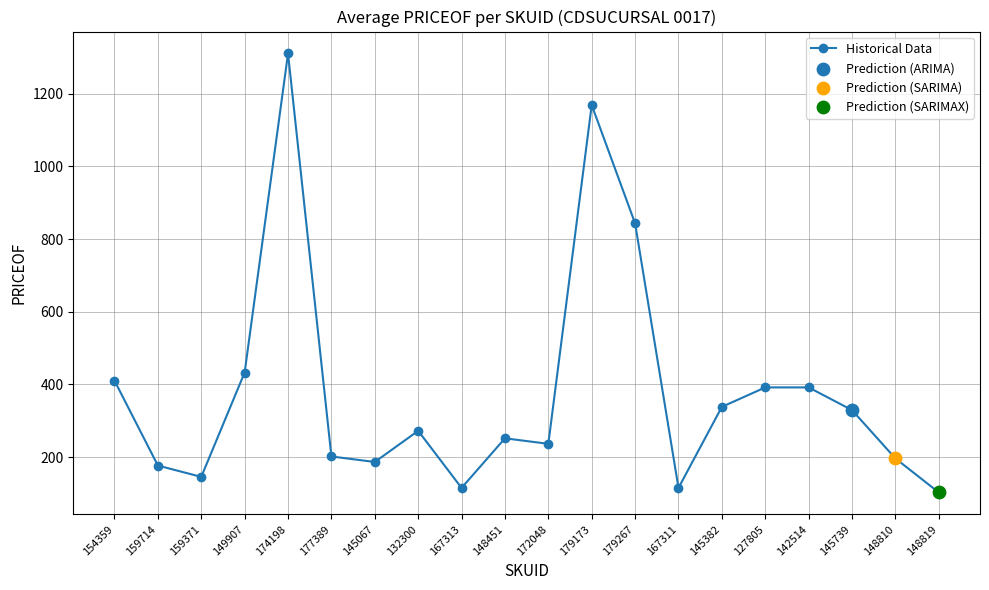

Between 172048 and 159714, which is larger?

172048